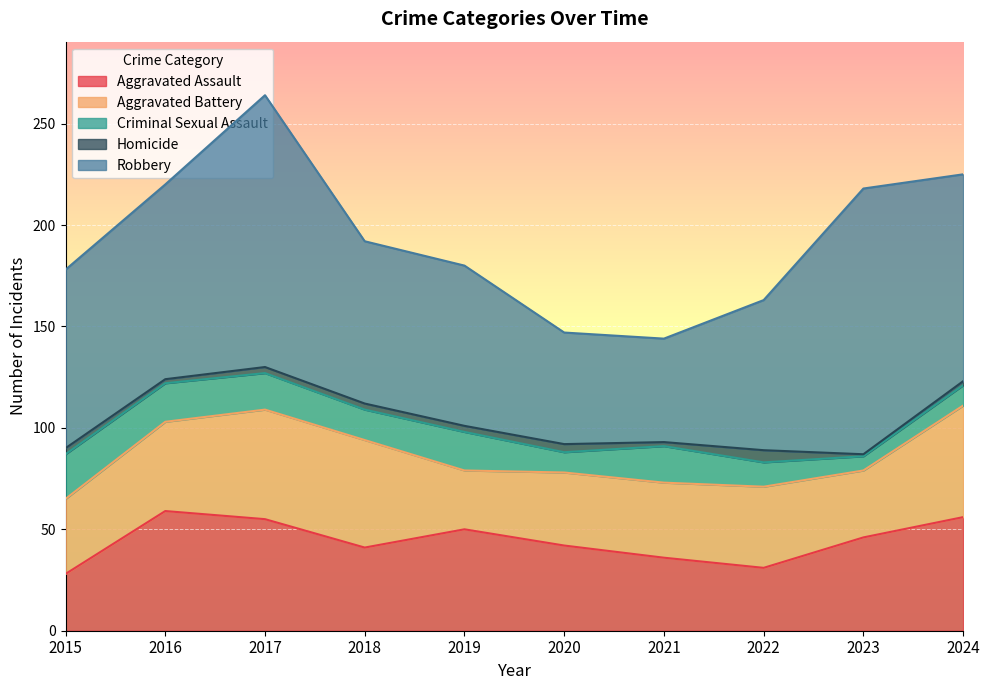

The value of Aggravated Battery at 2019 is 48. True or false?

False